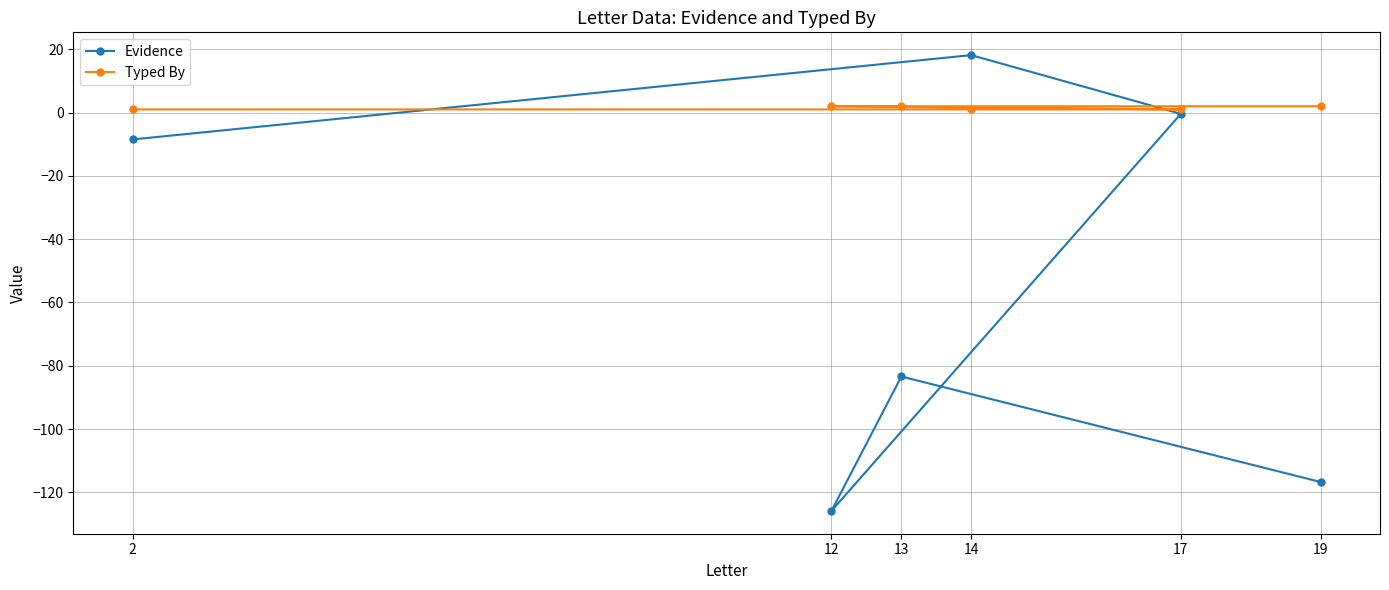

How many values in Evidence are below zero?

5